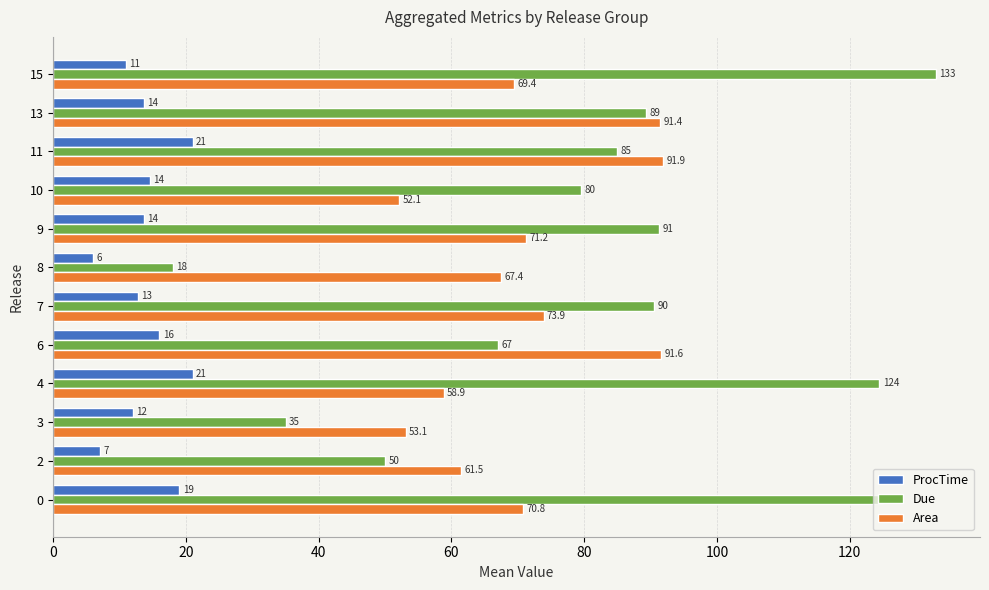

The Area series shows 73.9 at 7. True or false?

True